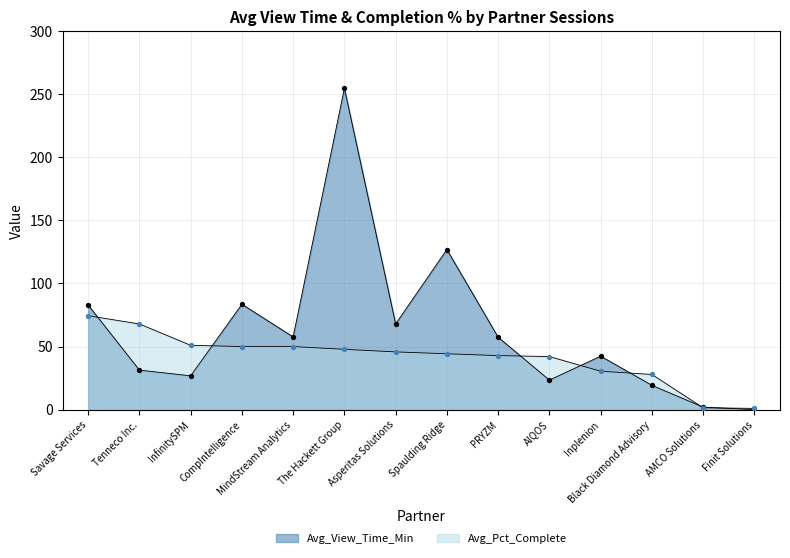

Which series has the widest spread of Y values?

Avg_View_Time_Min